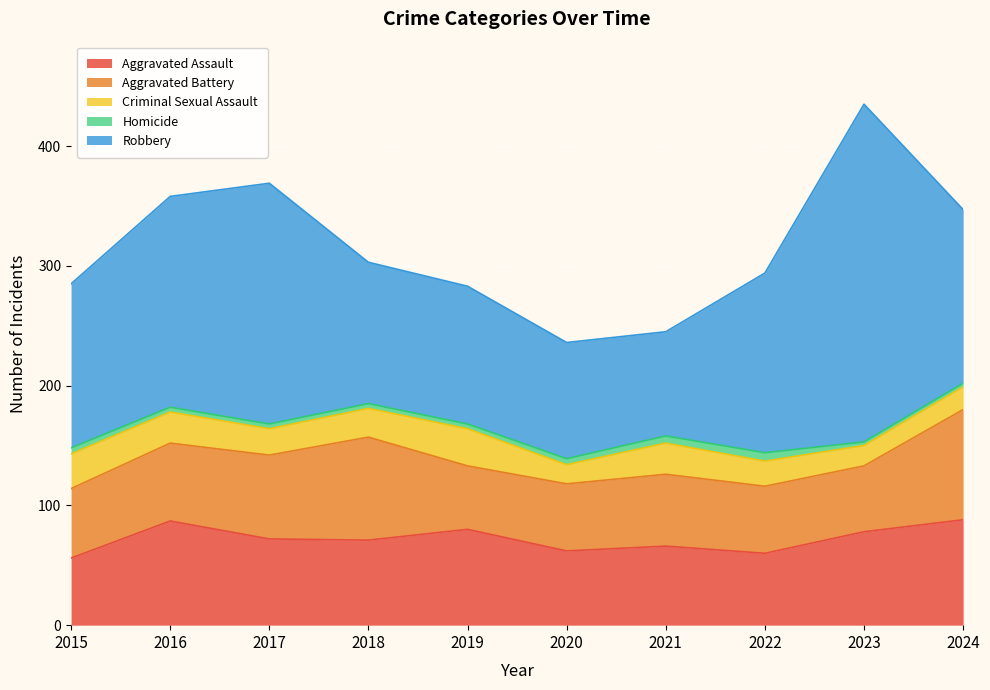

At how many categories does at least one series exceed 83?

10